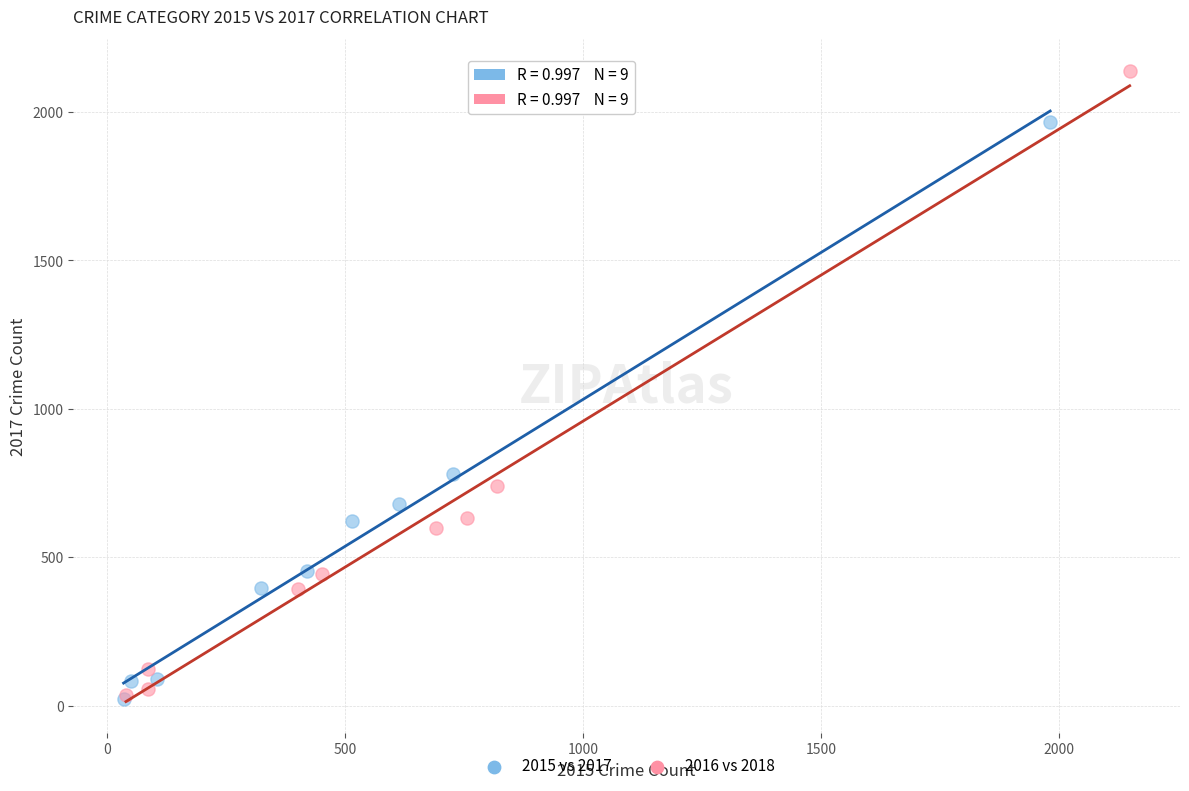

Which series has the widest spread of Y values?

2016 vs 2018